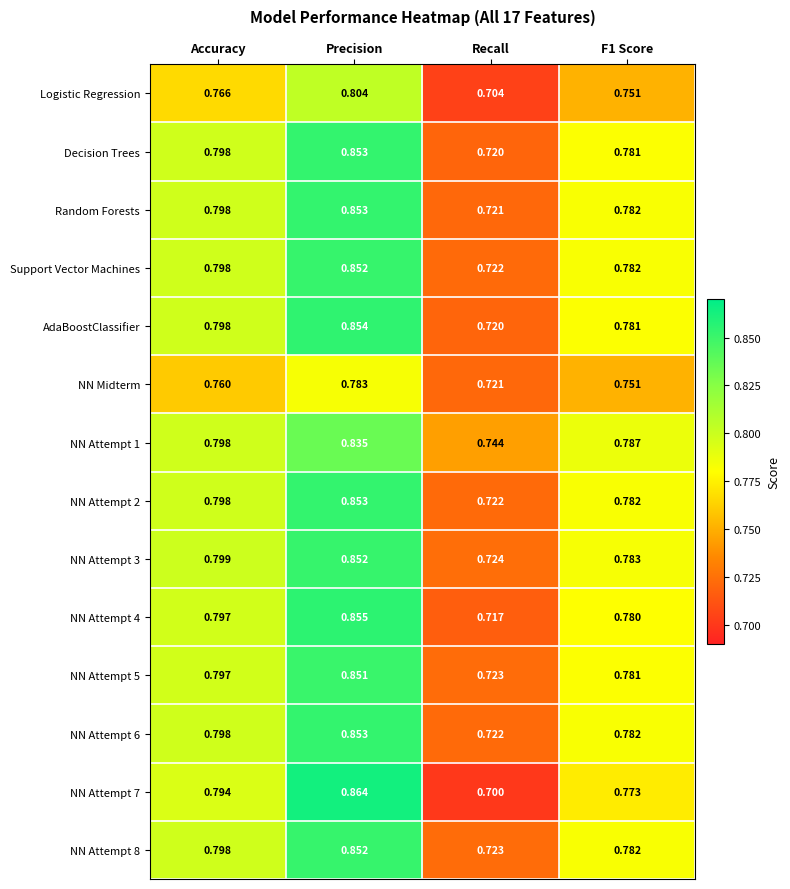

Which category has the highest value in the AdaBoostClassifier series?

Precision